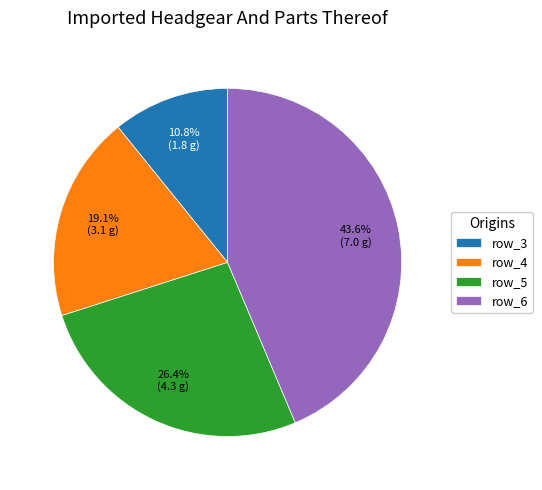

The row_3 slice represents 11% of the pie. True or false?

True